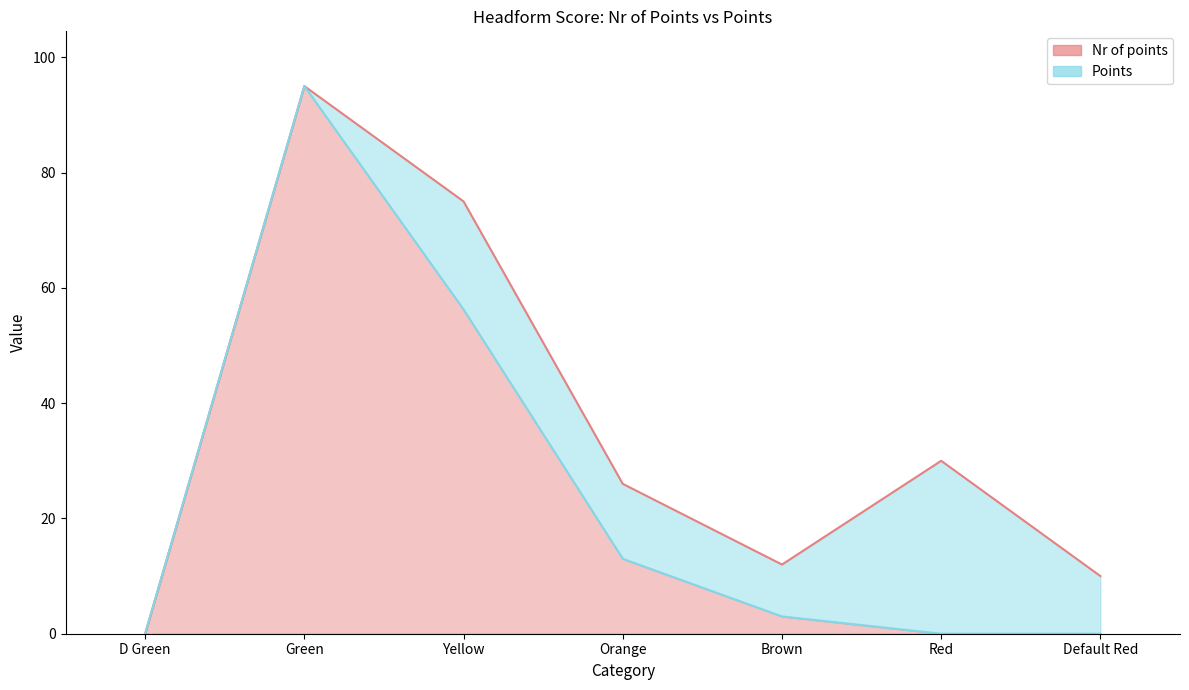

Rank the series by their average value, from highest to lowest.

Nr of points line, Points line